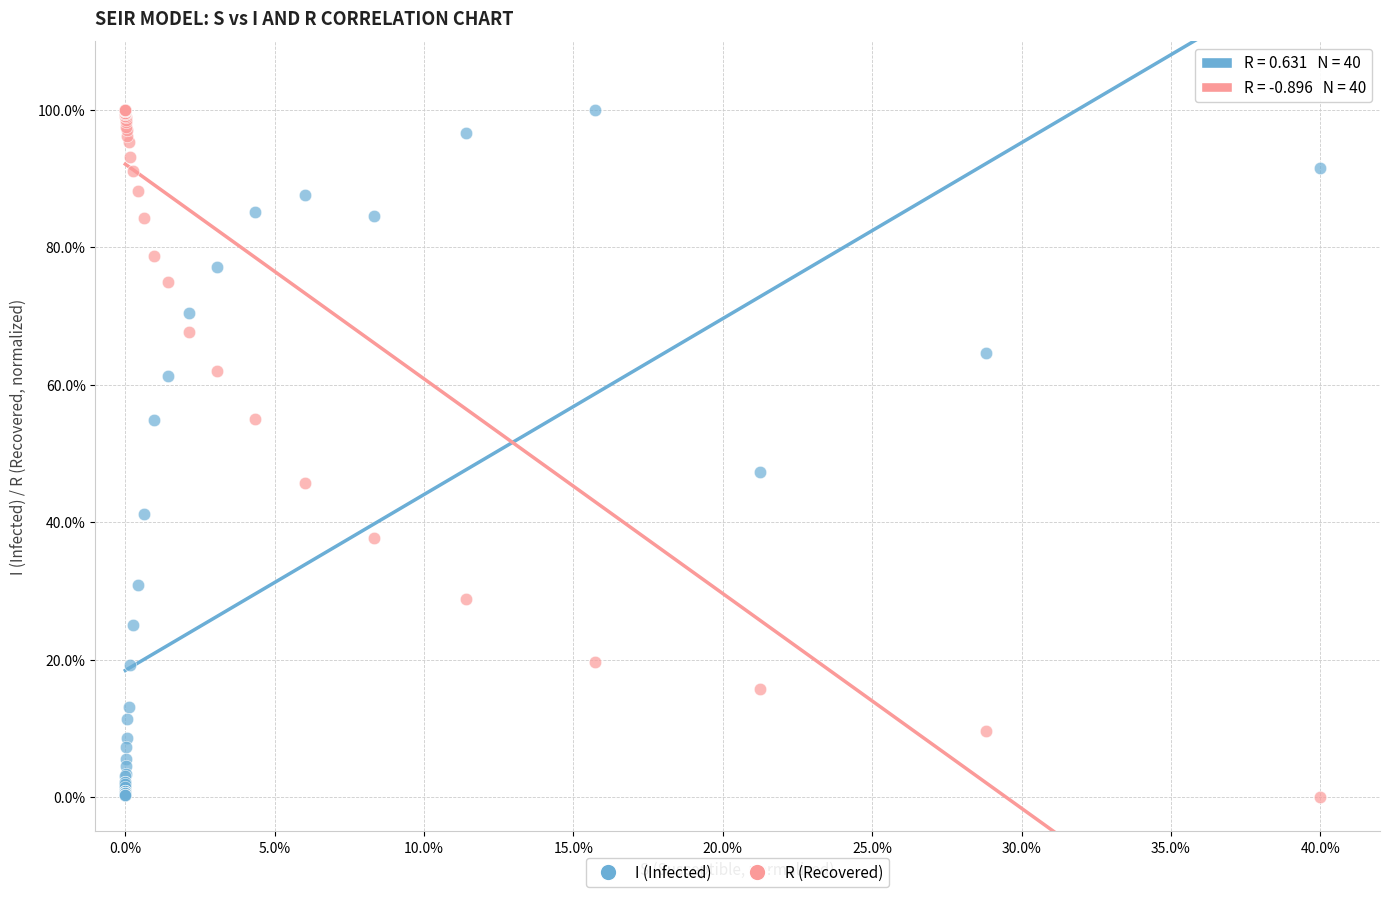

In the R (Recovered) series, what Y value is closest to 50?

45.7